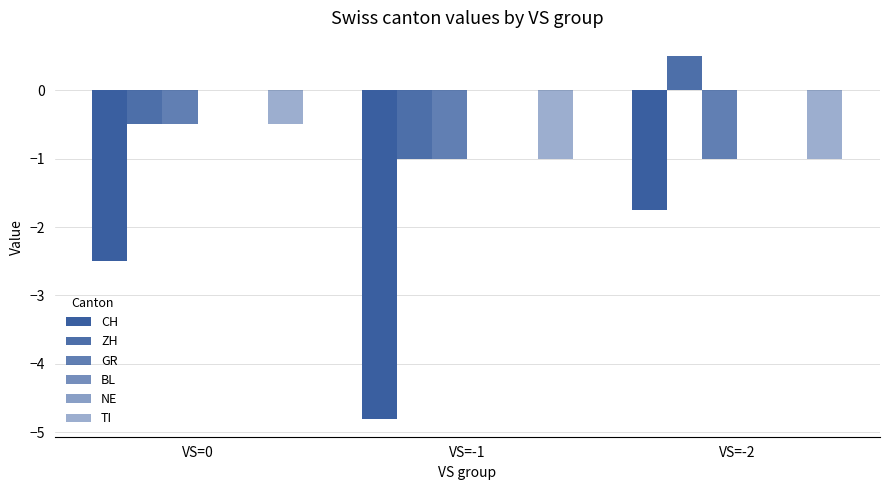

Reading left to right, extract all data points from this chart.

CH: -2.5	-4.8	-1.8
ZH: -0.5	-1.0	0.5
GR: -0.5	-1.0	-1.0
BL: 0.0	0.0	0.0
NE: 0.0	0.0	0.0
TI: -0.5	-1.0	-1.0